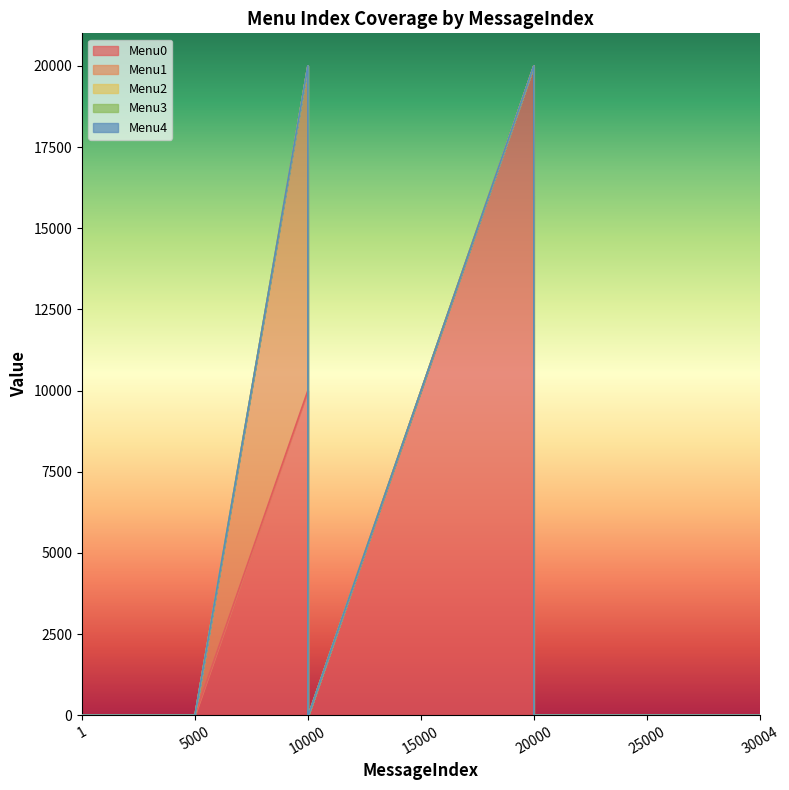

Does the chart display data point markers on the line(s)?

No